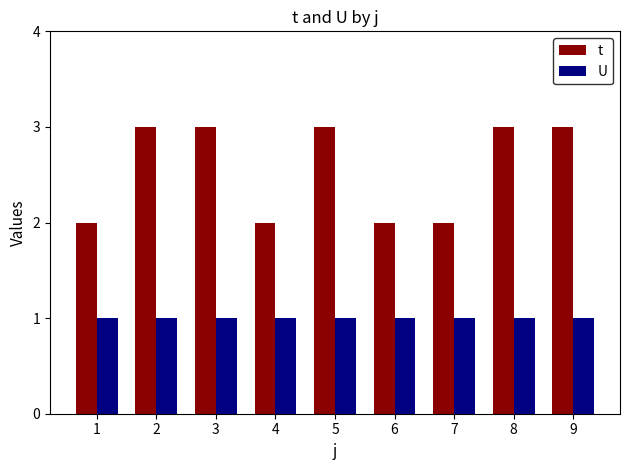

Is it true that U equals 2 at 8?

False